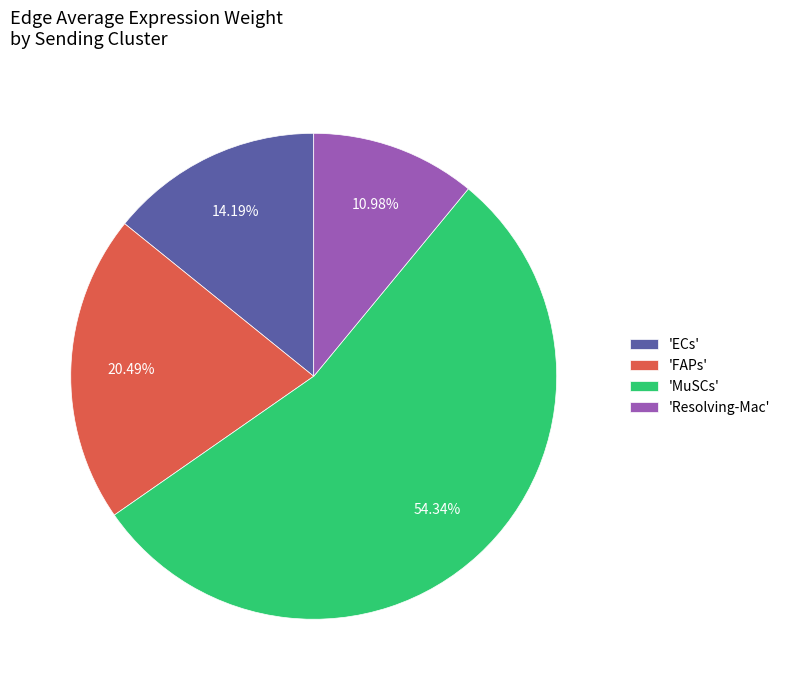

Which category has the smallest portion of the pie?

'Resolving-Mac'